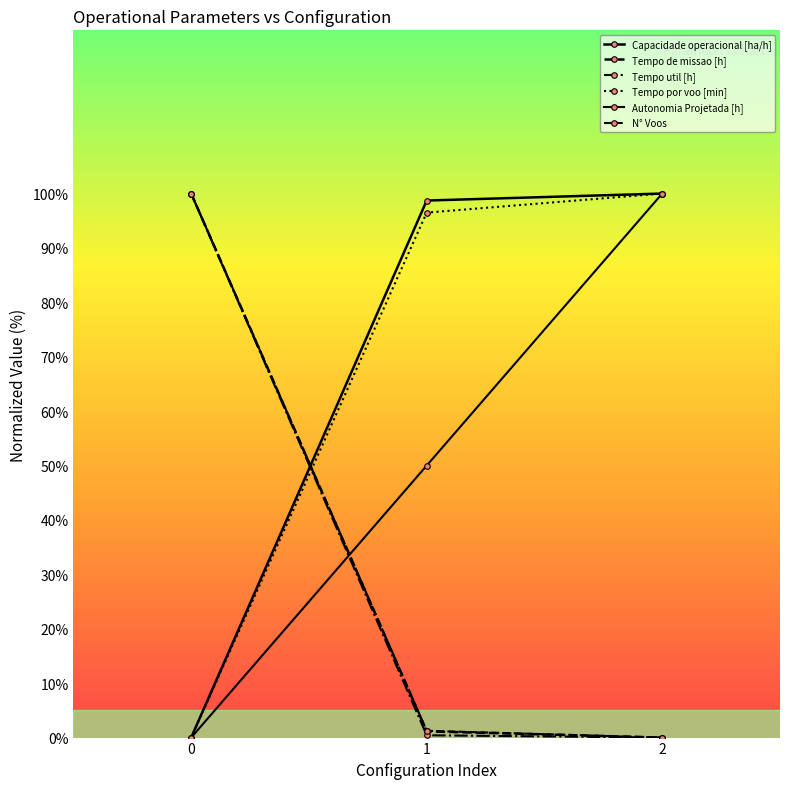

At which category does the chart reach its peak across all series?

2